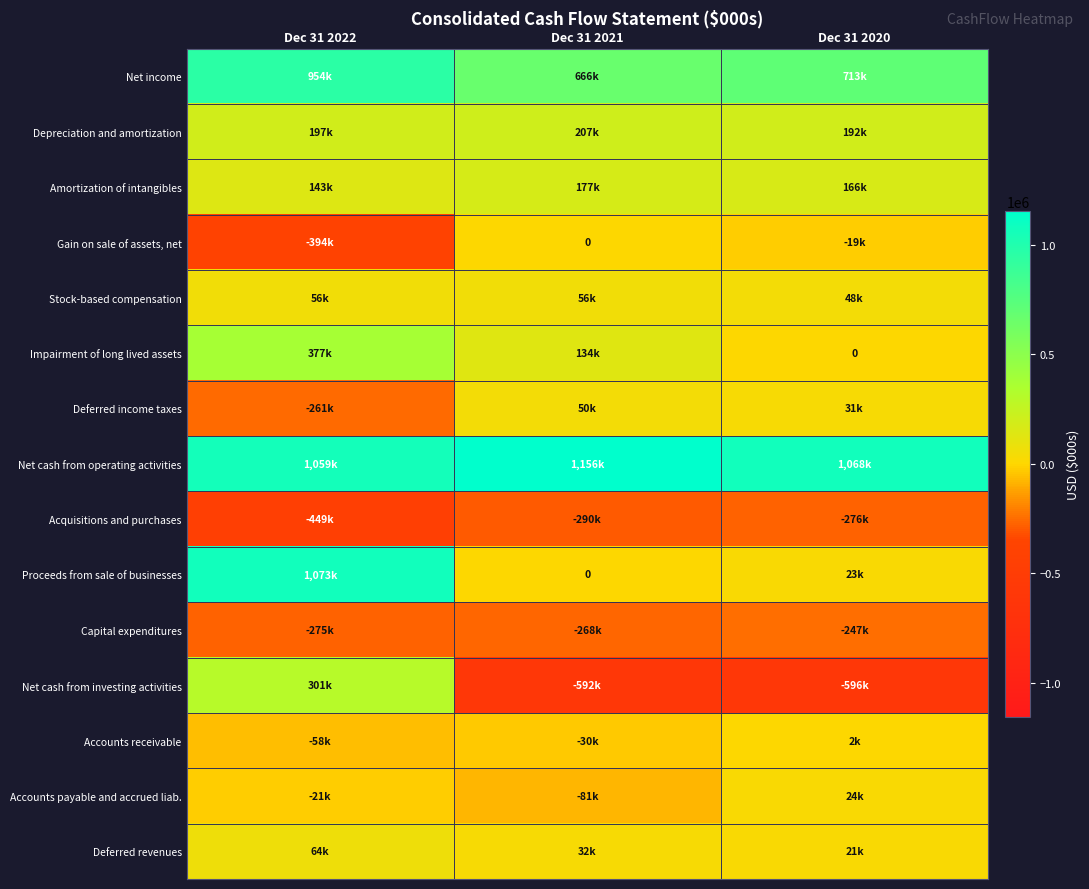

Where is Stock-based compensation nearest to the value 52050?

Dec 31 2021